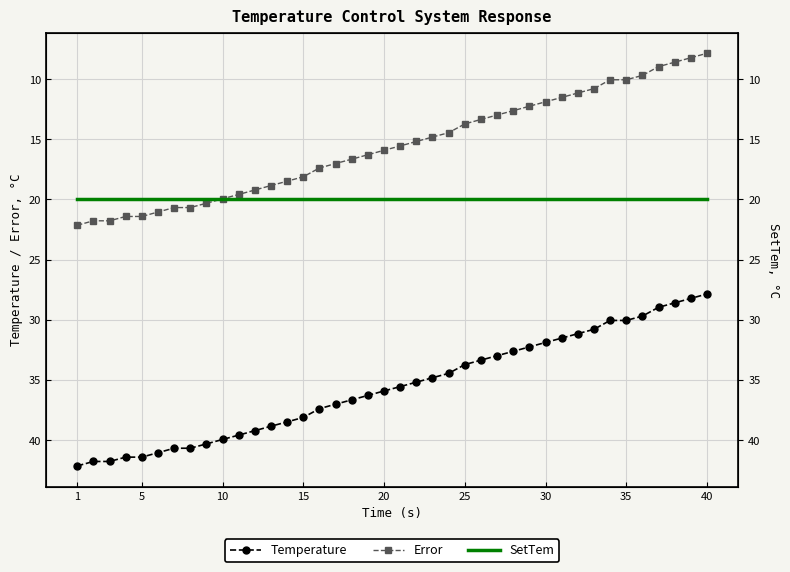

True or false: Error has more than 0 points higher than both neighbors.

False